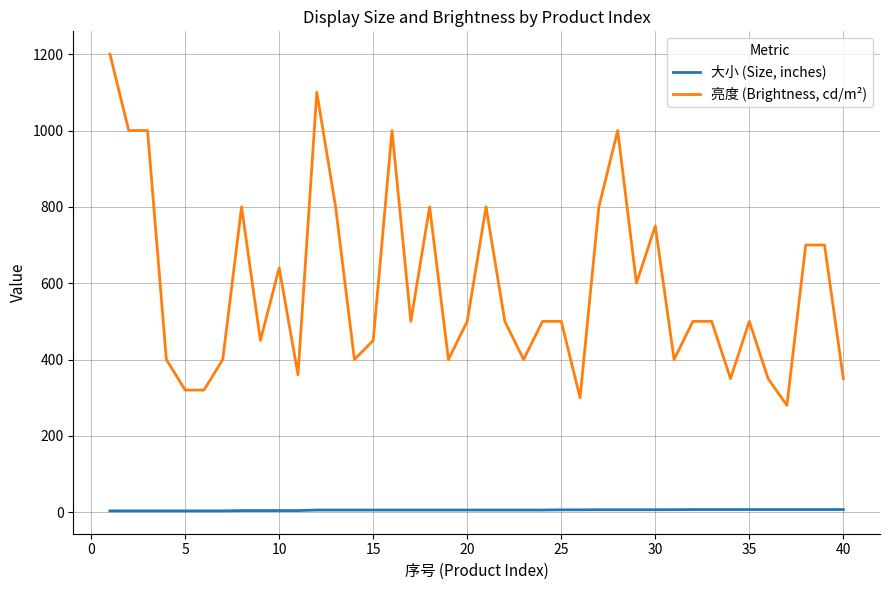

What is the sum of all 亮度 (Brightness, cd/m²) values?

23620.0